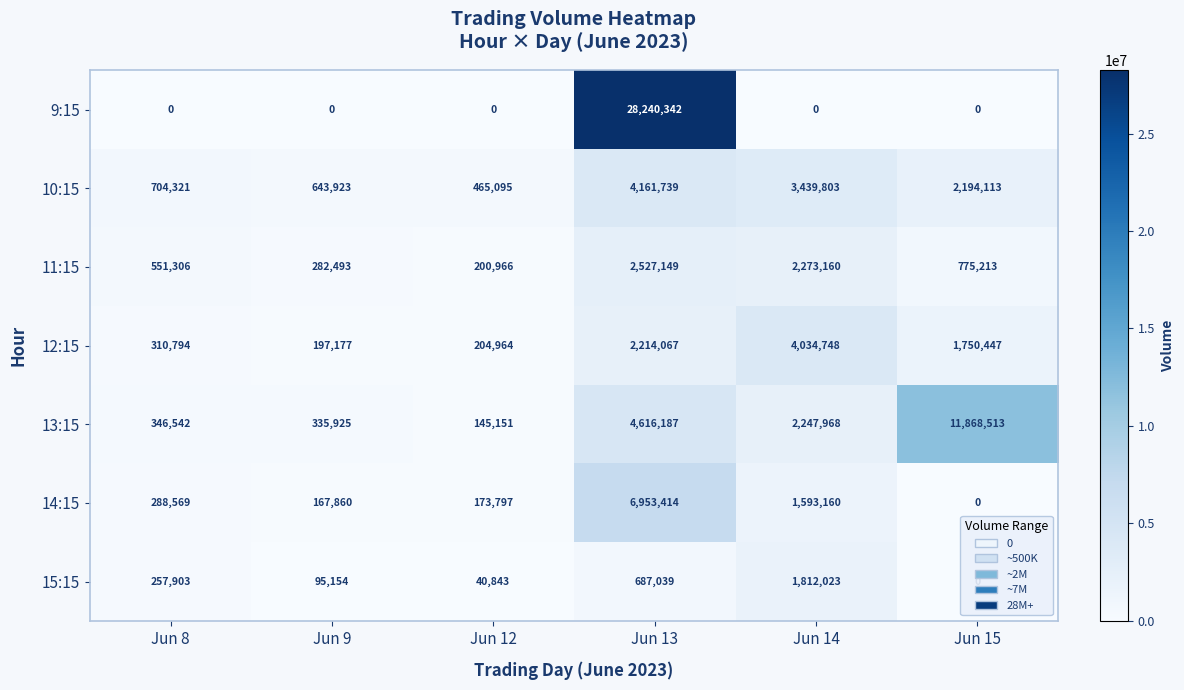

Is the value of 9:15 at Jun 8 greater than the value of 11:15 at Jun 14?

No